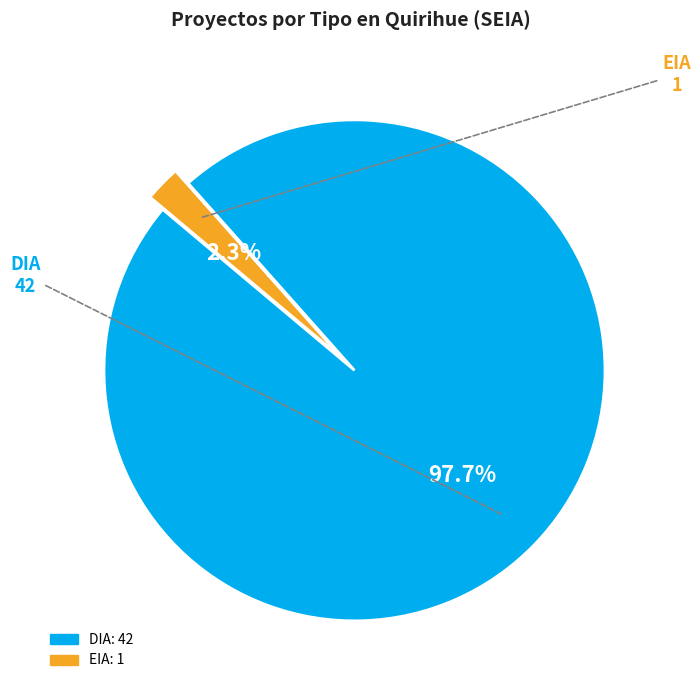

Is there any slice that represents more than half of the pie?

Yes